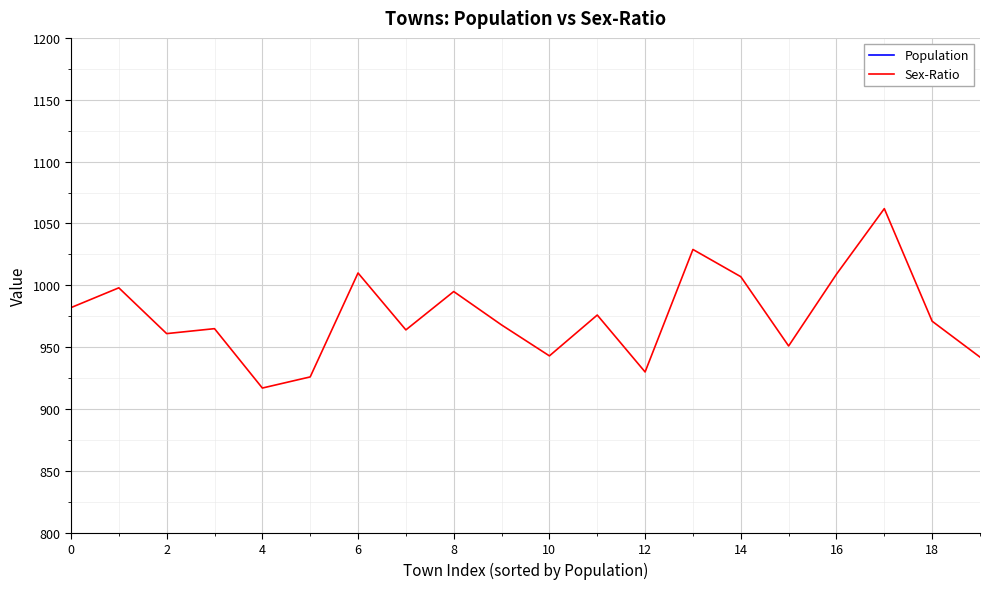

Reading left to right, list all the values displayed in this chart.

Population: 4327	3976	3946	3816	3808	3517	3403	3320	3226	3226	3181	3170	3053	2999	2780	2773	2700	2664	2619	2616
Sex-Ratio: 982	998	961	965	917	926	1010	964	995	968	943	976	930	1029	1007	951	1009	1062	971	942